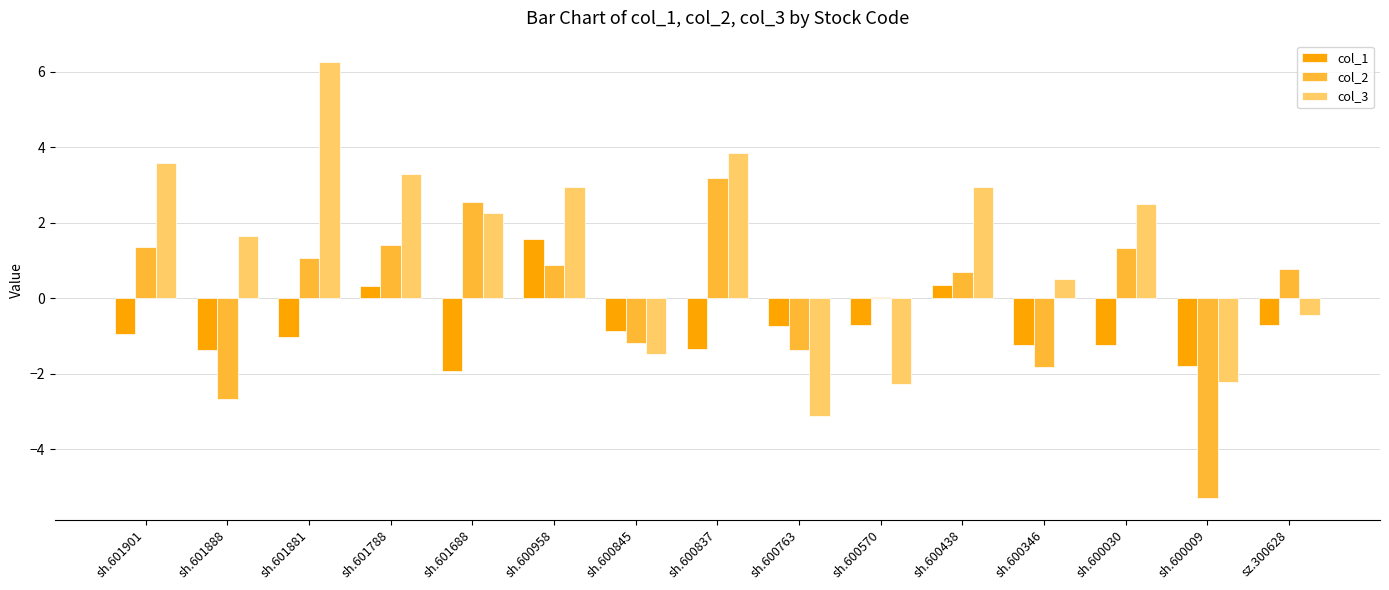

At which label is col_2 closest to -1?

sh.600845